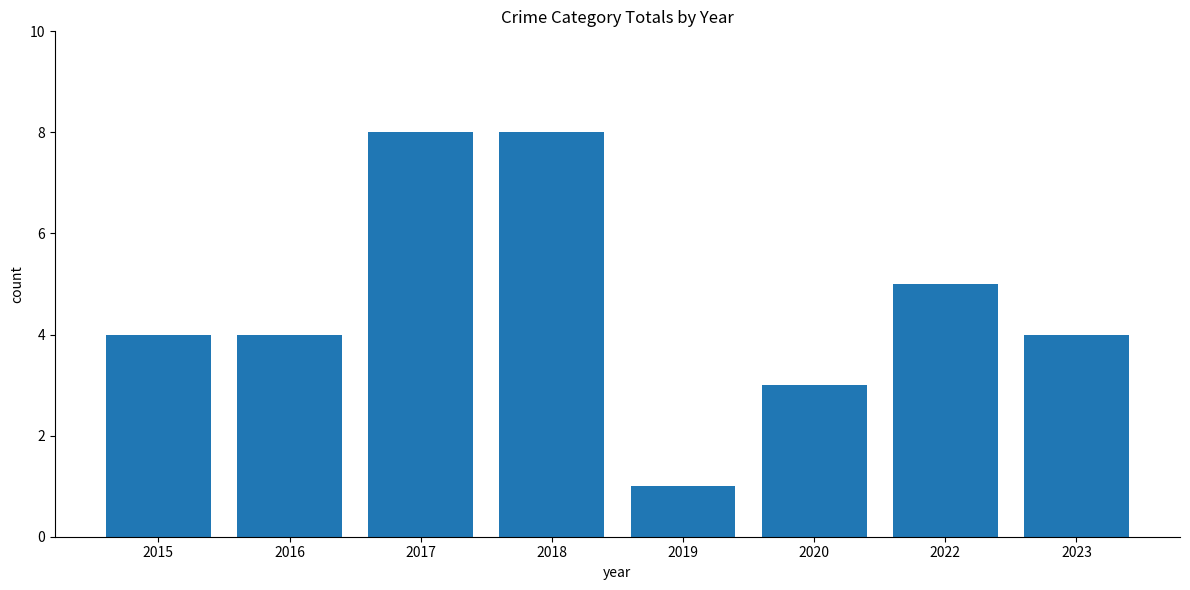

What is the greatest value displayed?

8